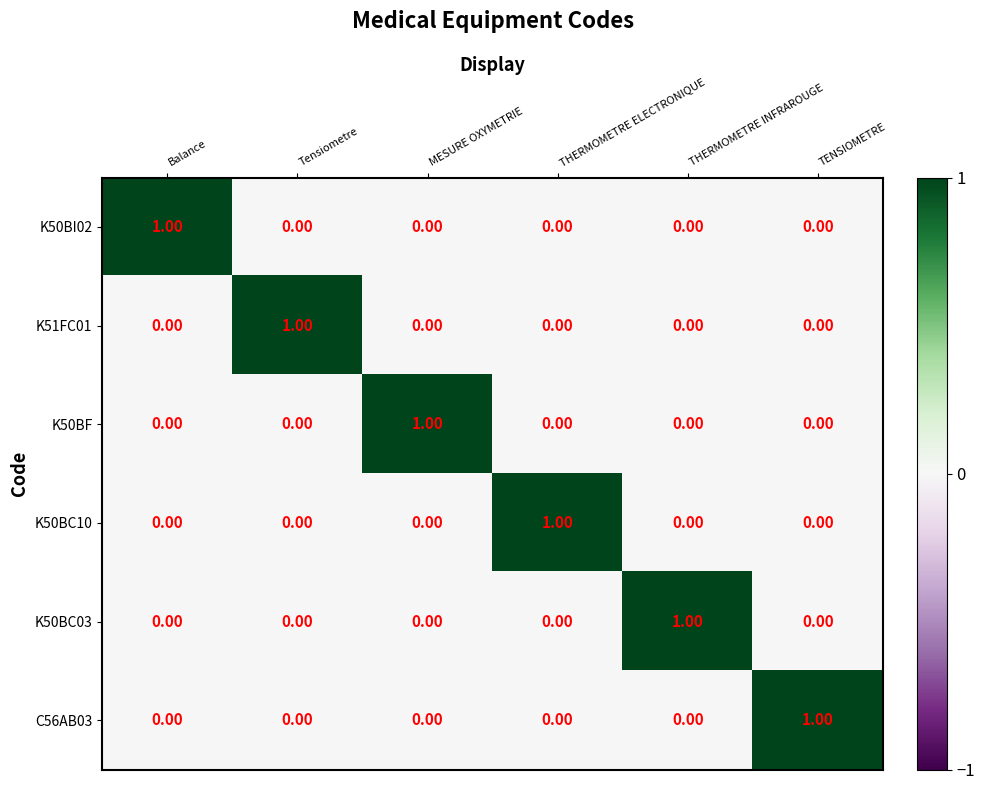

At which label does K50BI02 reach its peak?

Balance